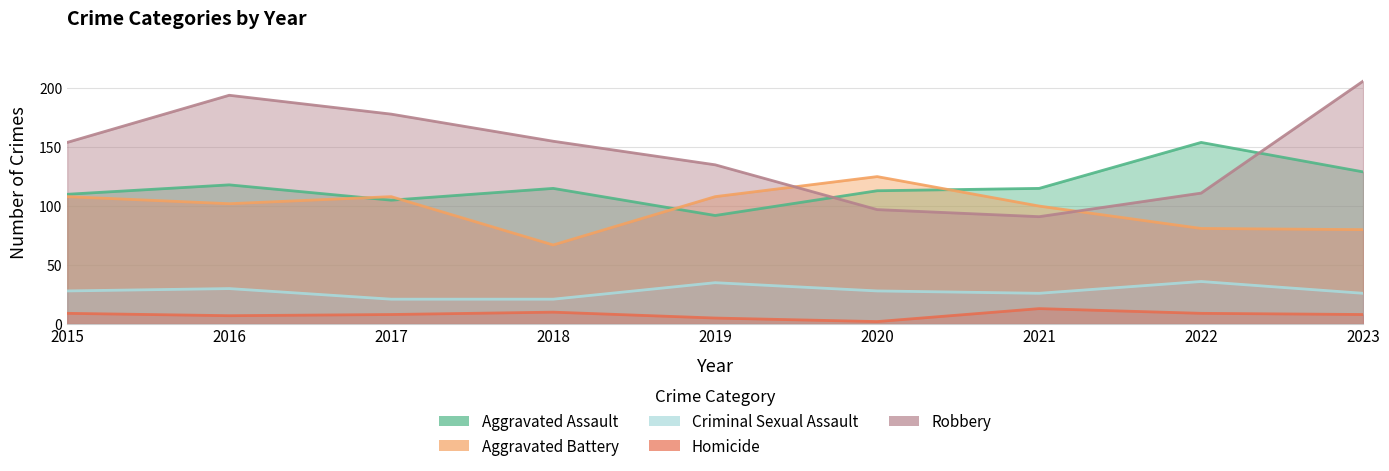

Between 2018 and 2020, which series saw the biggest shift?

Aggravated Battery